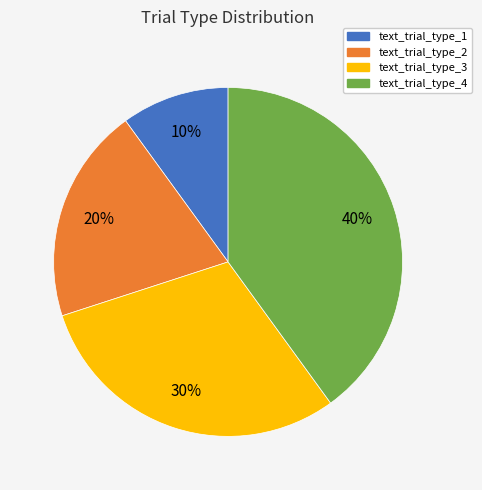

Which has a higher value, text_trial_type_4 or text_trial_type_2?

text_trial_type_4